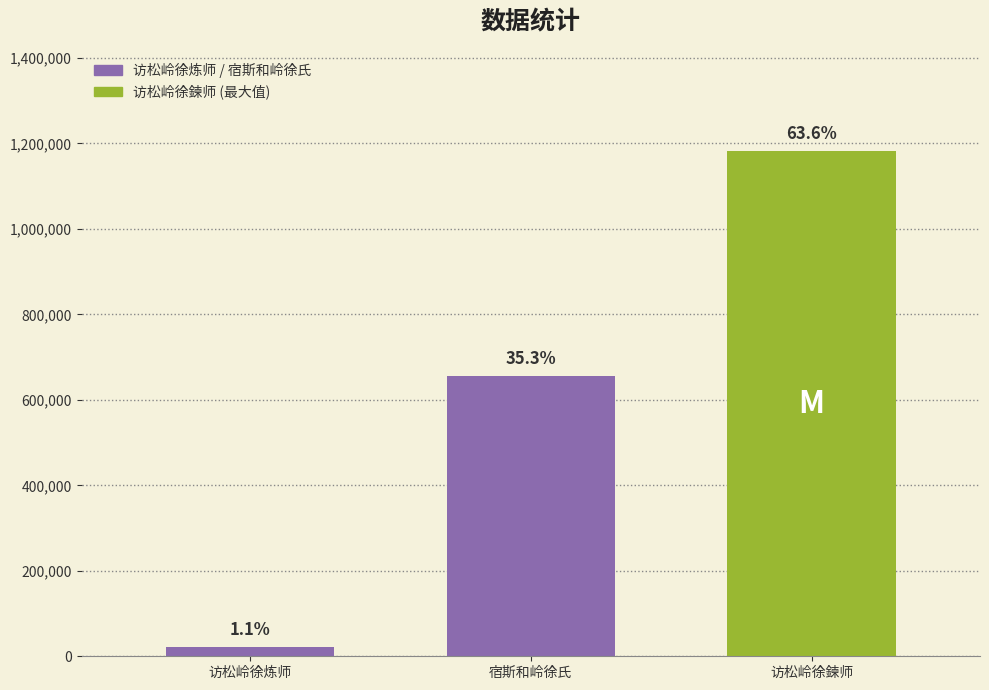

Are the bars grouped side by side (vs. stacked)?

Yes